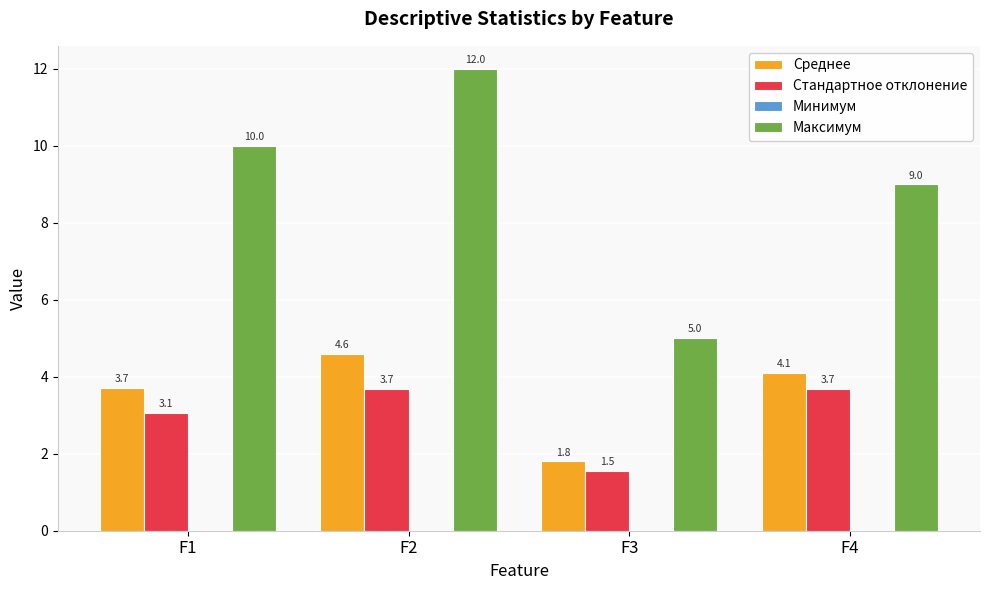

Which category has the highest value across all series?

F2